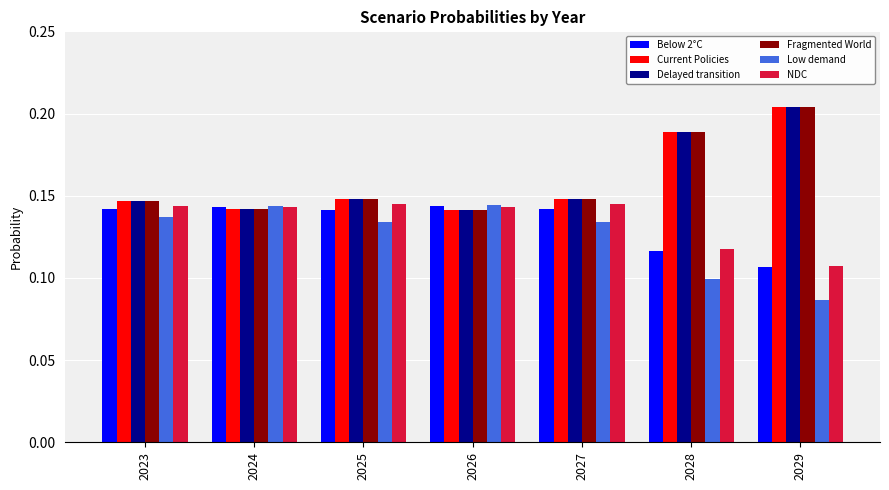

At which label does Current Policies reach its peak?

2029